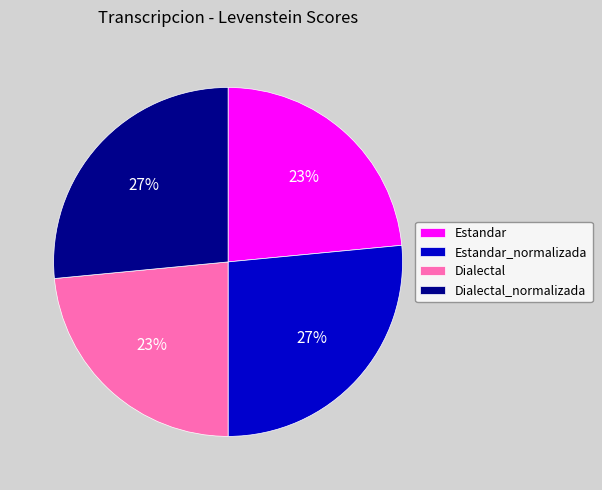

Approximately how many times larger is the value at Estandar compared to Estandar_normalizada?

0.9